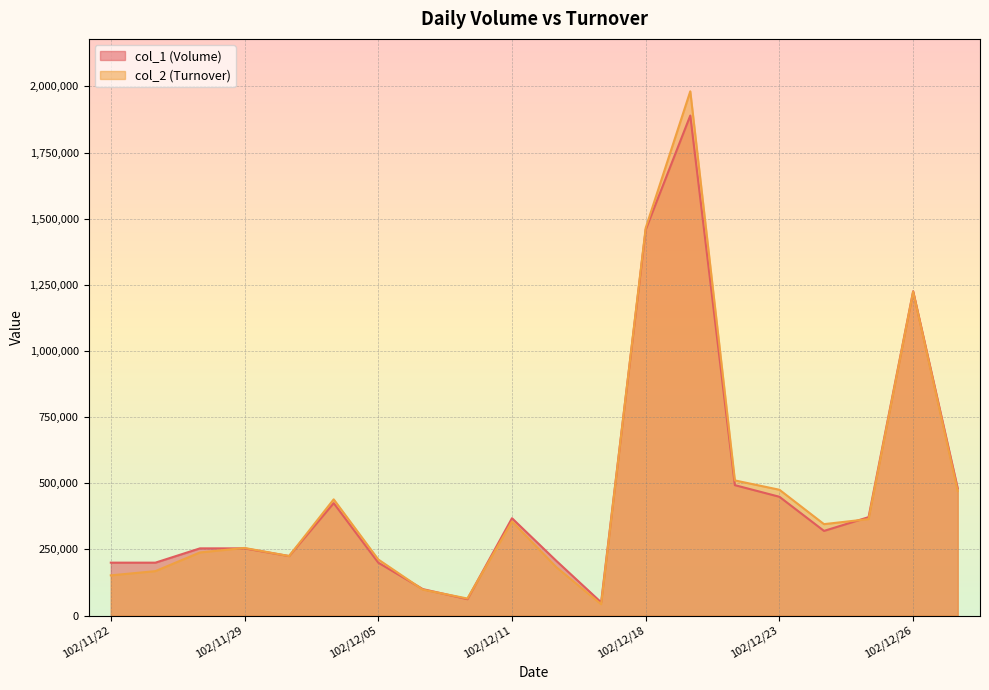

Which series changed the most between 102/11/29 and 102/12/18?

col_2 (Turnover)